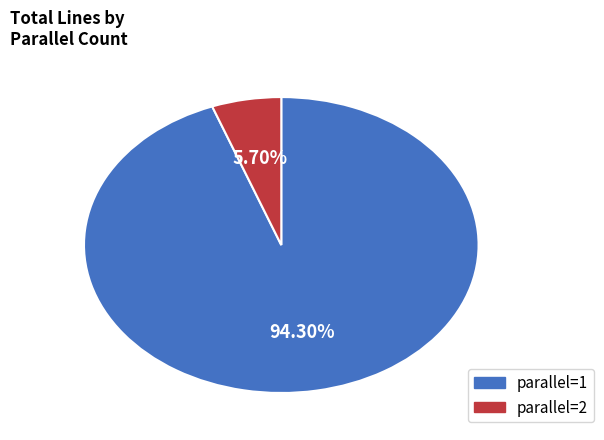

How many segments does this pie chart have?

2